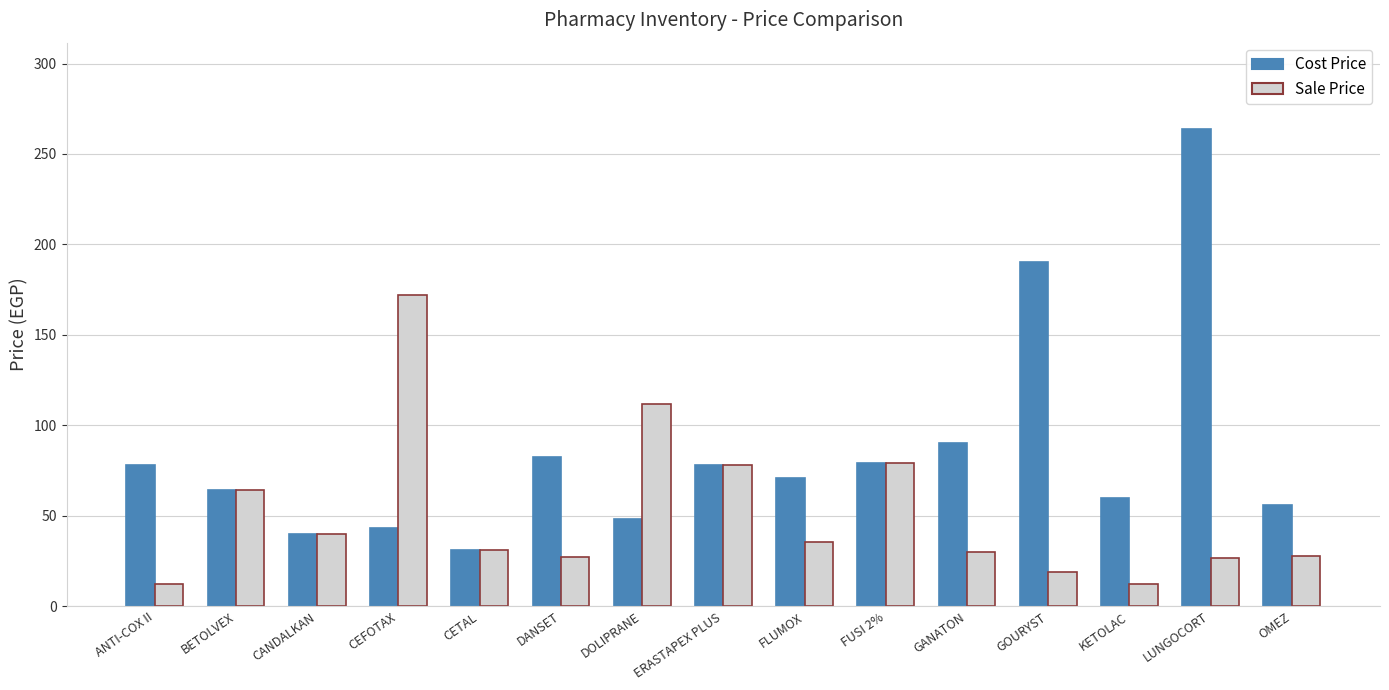

What is the minimum value for Sale Price?

12.0